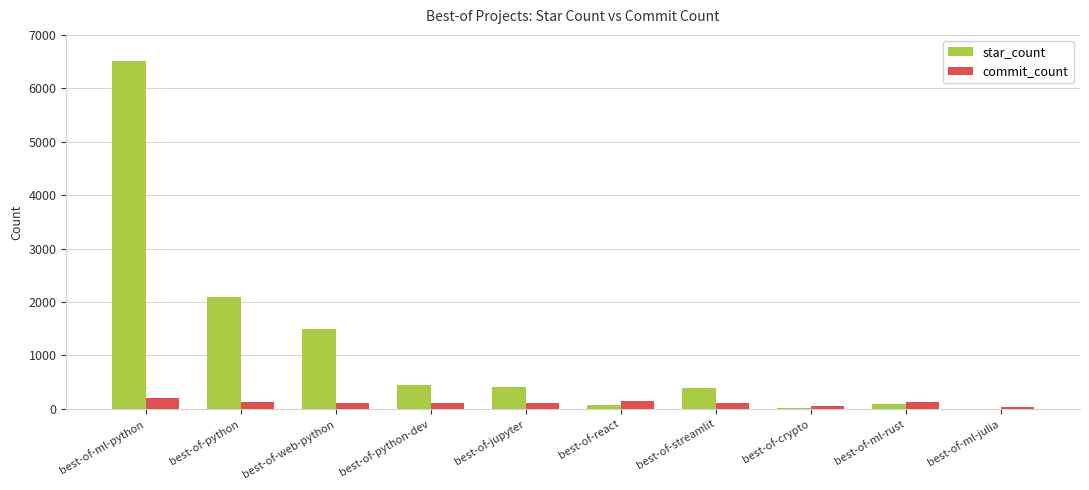

Where does the star_count series first go above 409?

best-of-ml-python